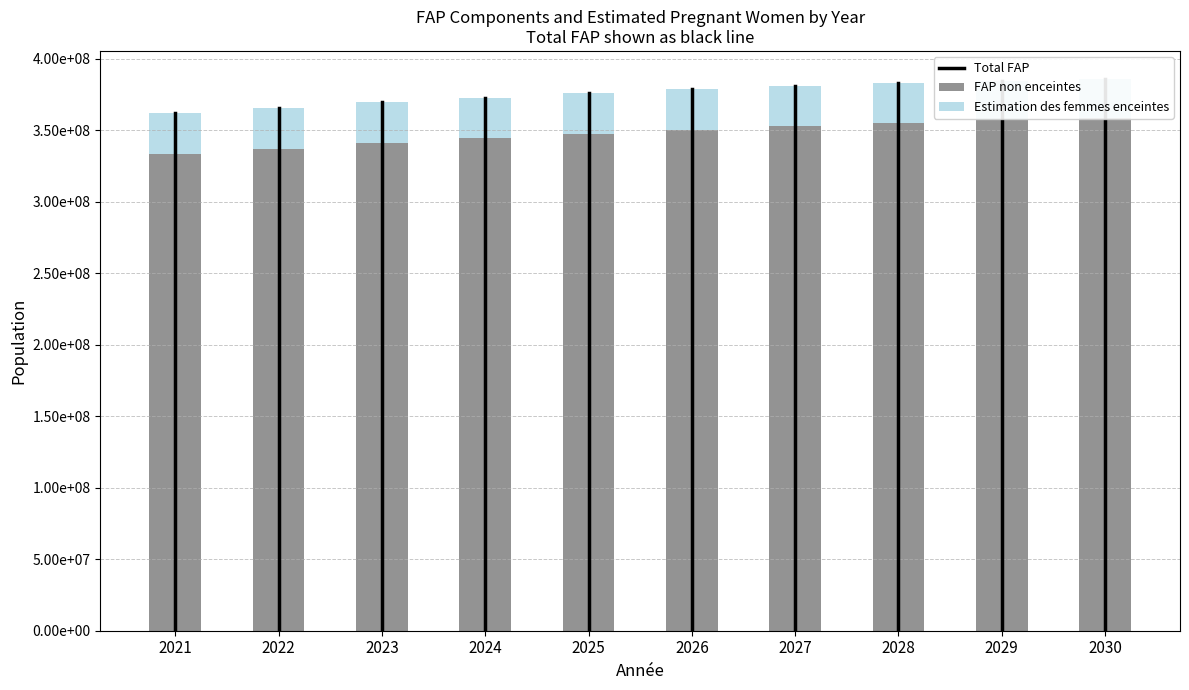

Is it true that FAP non enceintes equals 344384920.4 at 2024?

True